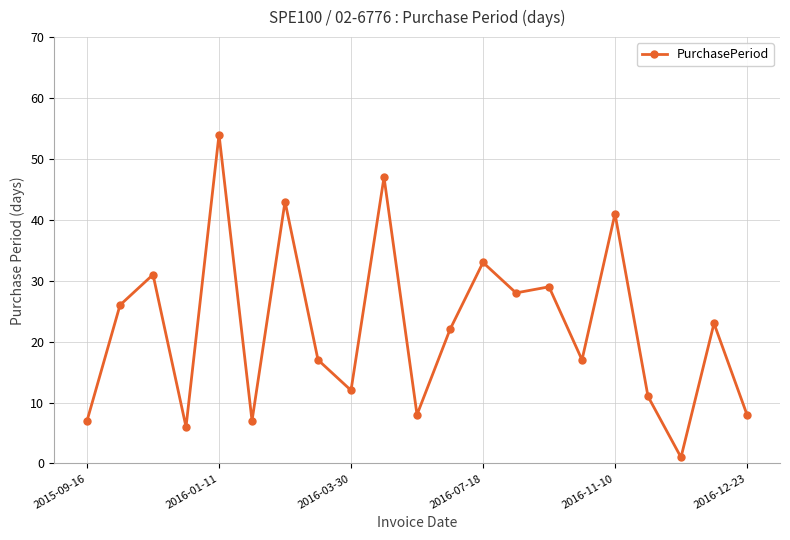

What is the average value?

22